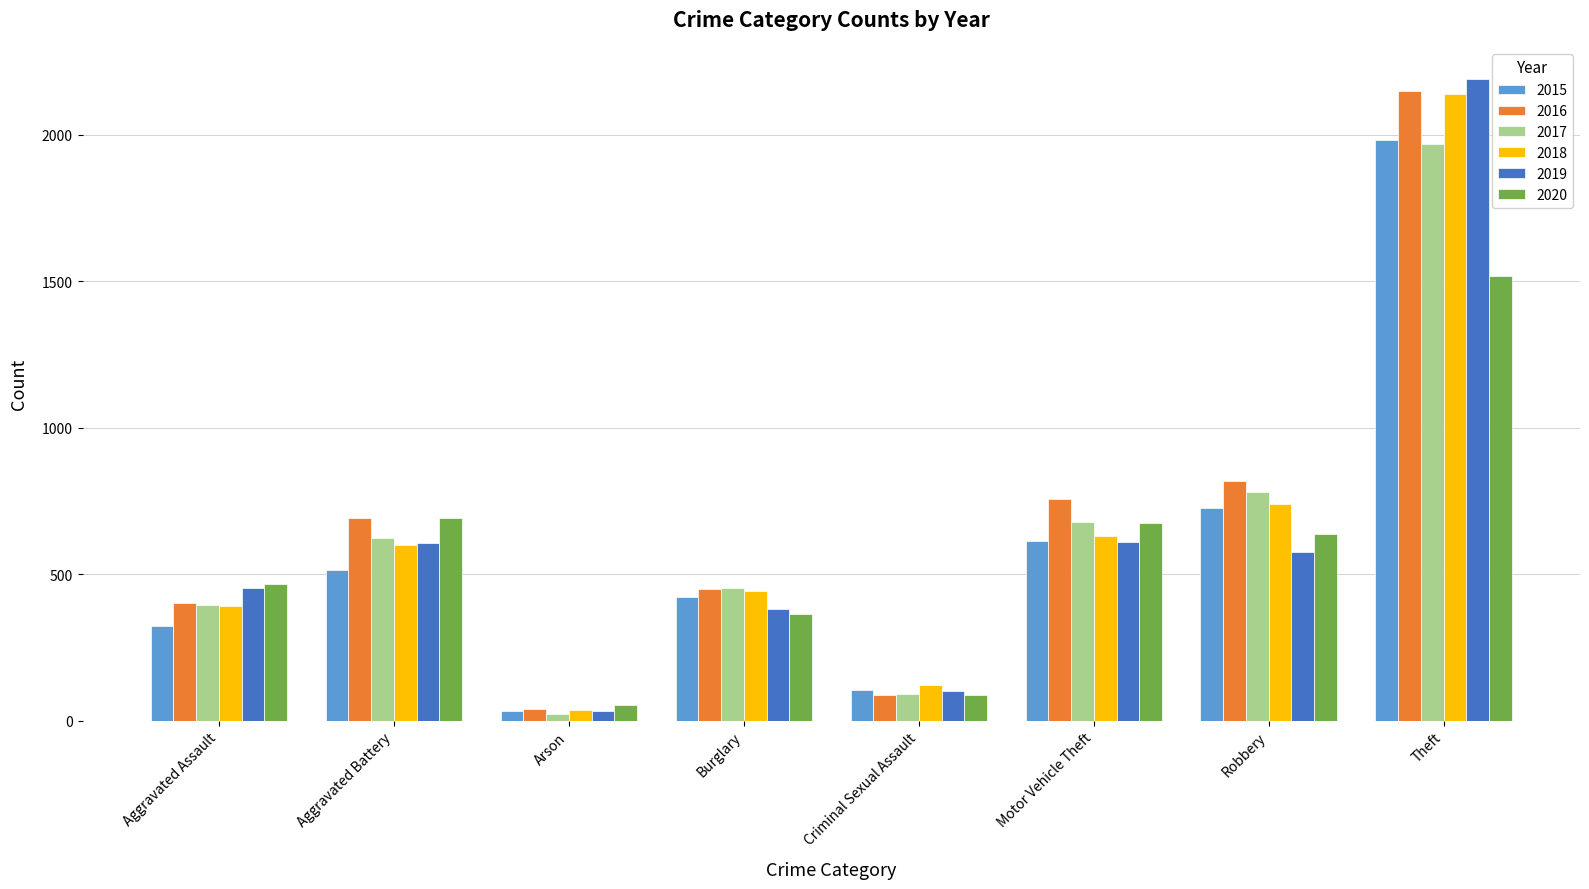

Which category has the highest value across all series?

Theft